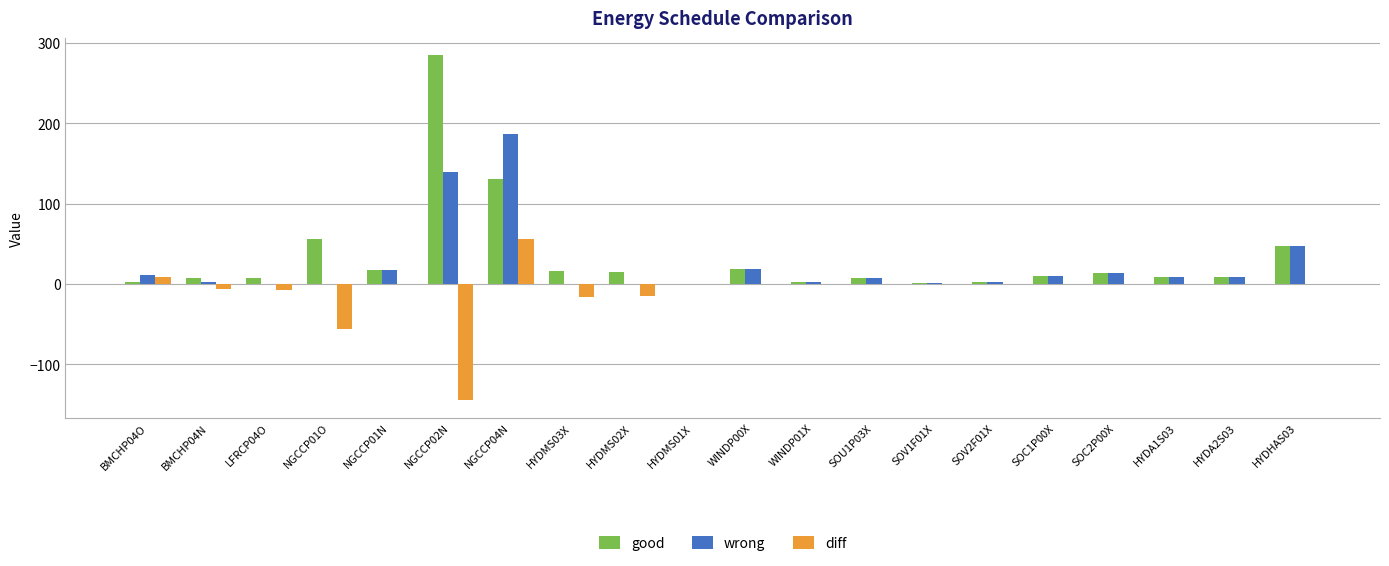

At which category is the sum across all series the highest?

NGCCP04N